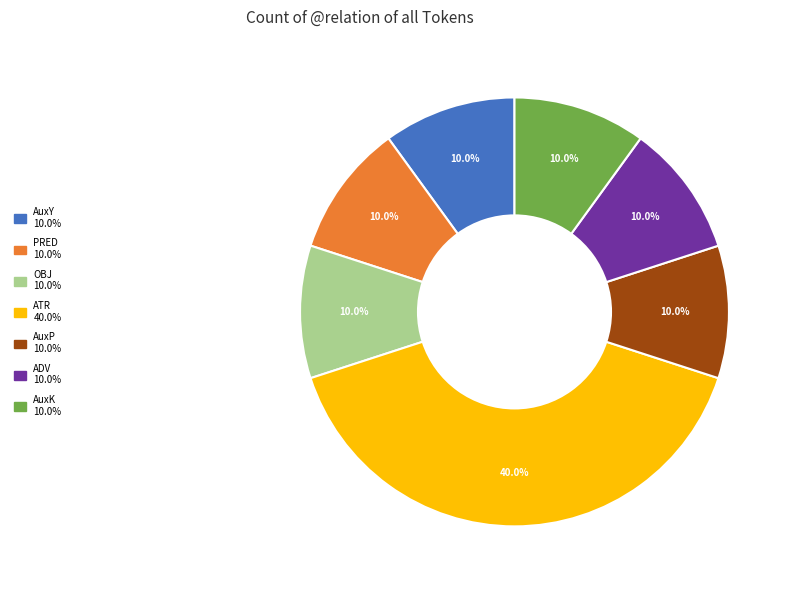

Does any single category account for the majority?

No